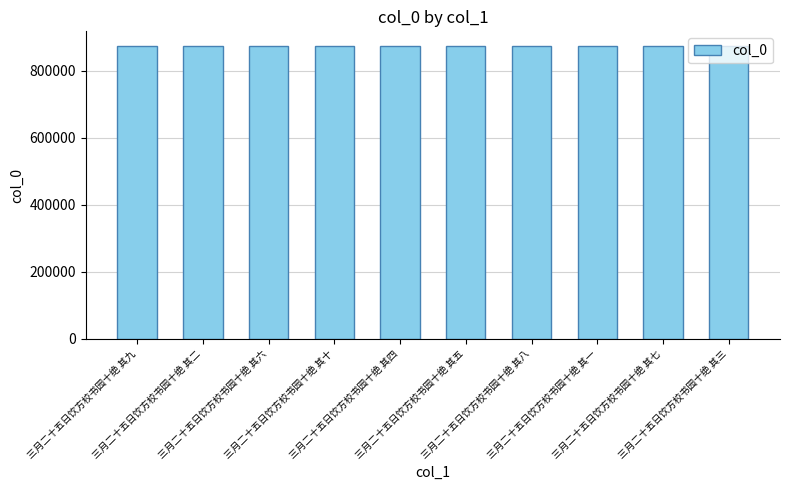

What is the sum of all values?

8746385